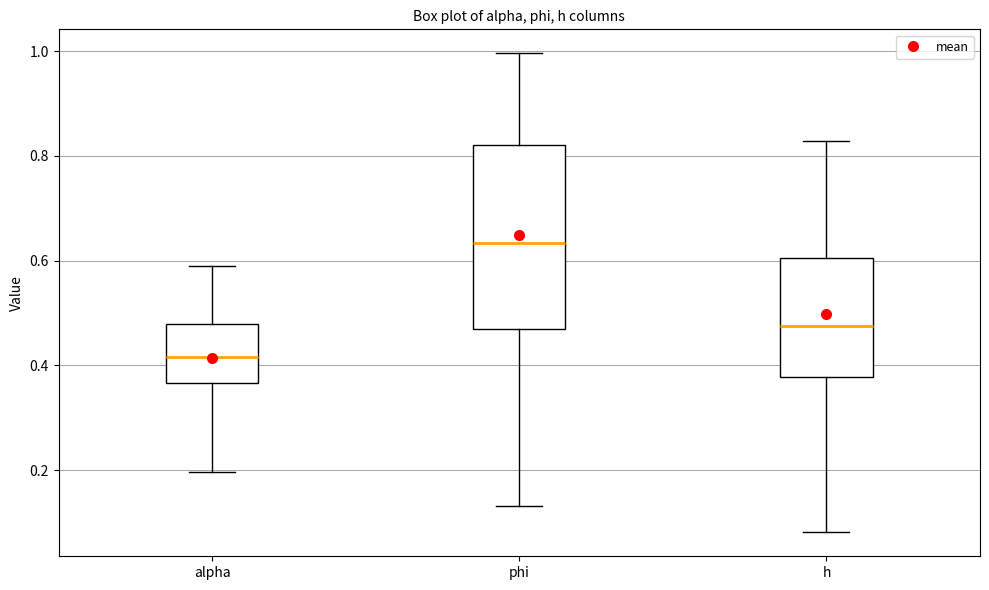

Reading left to right, transcribe this box plot: for each box, give where its median line is, the range the box spans, and where its two whiskers end, as read against the y-axis. The values are not printed on the chart, so give them approximately, as read against the axis.

alpha: median 0.42, box 0.36 to 0.48, whiskers 0.20 to 0.58
phi: median 0.64, box 0.48 to 0.82, whiskers 0.14 to 1.00
h: median 0.48, box 0.38 to 0.60, whiskers 0.08 to 0.82